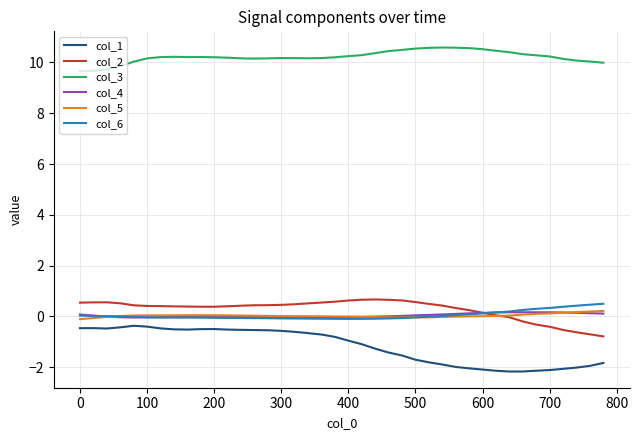

Which series has the widest spread of values?

col_1